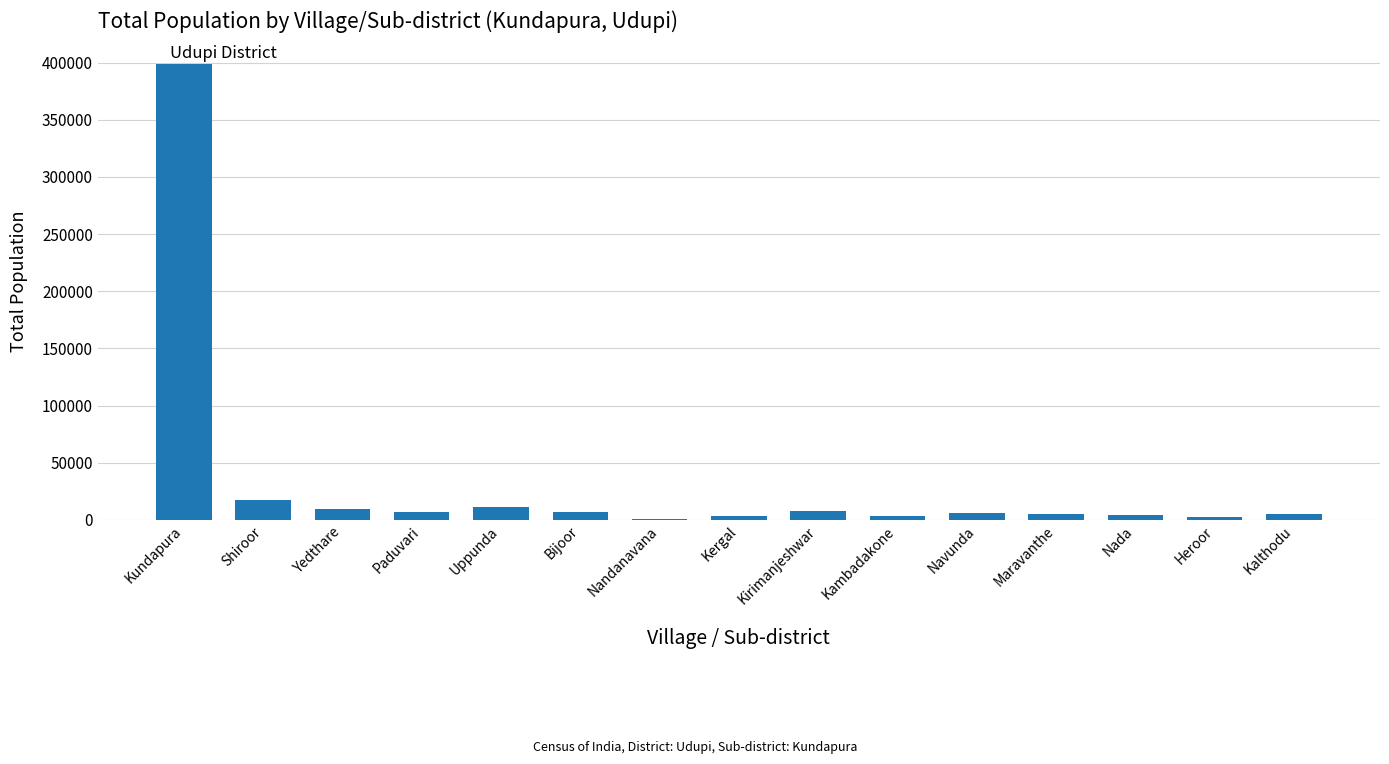

What is the difference between the values at Yedthare and Uppunda?

1829